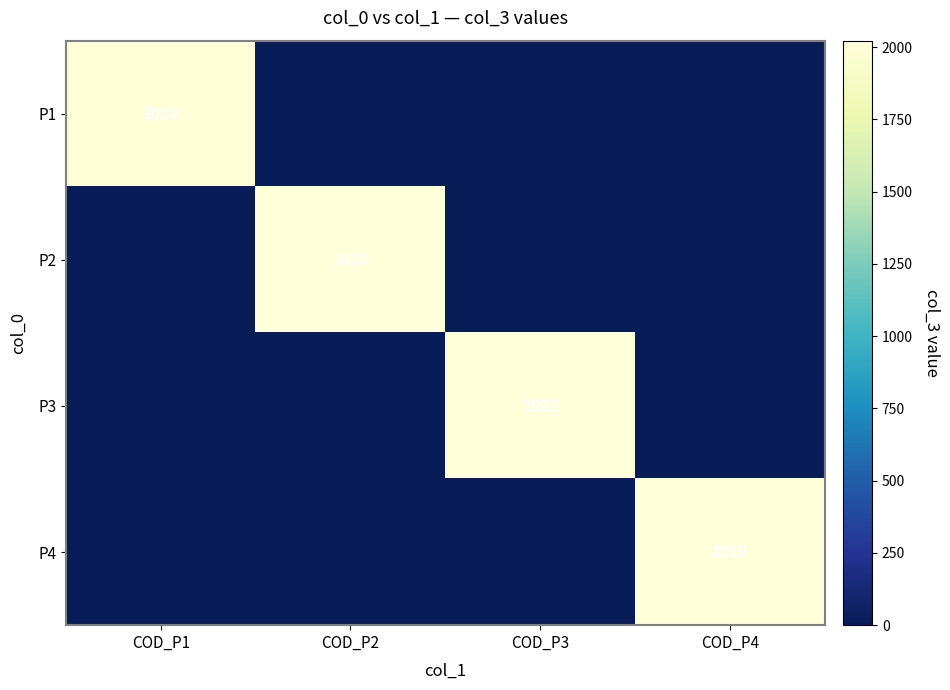

True or false: P4 has a value of 3229 at COD_P4.

False